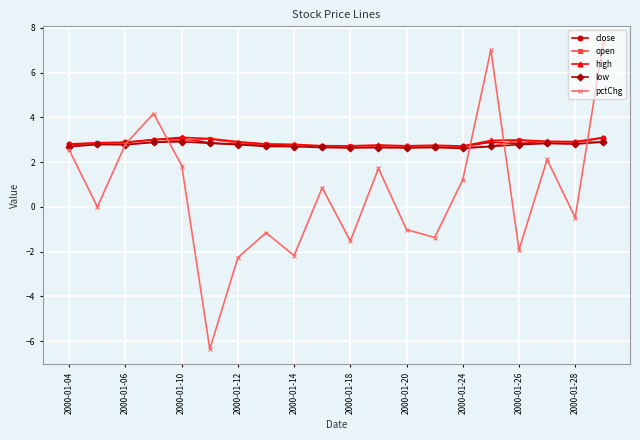

What is the difference between the maximum and minimum values in the open series?

0.4